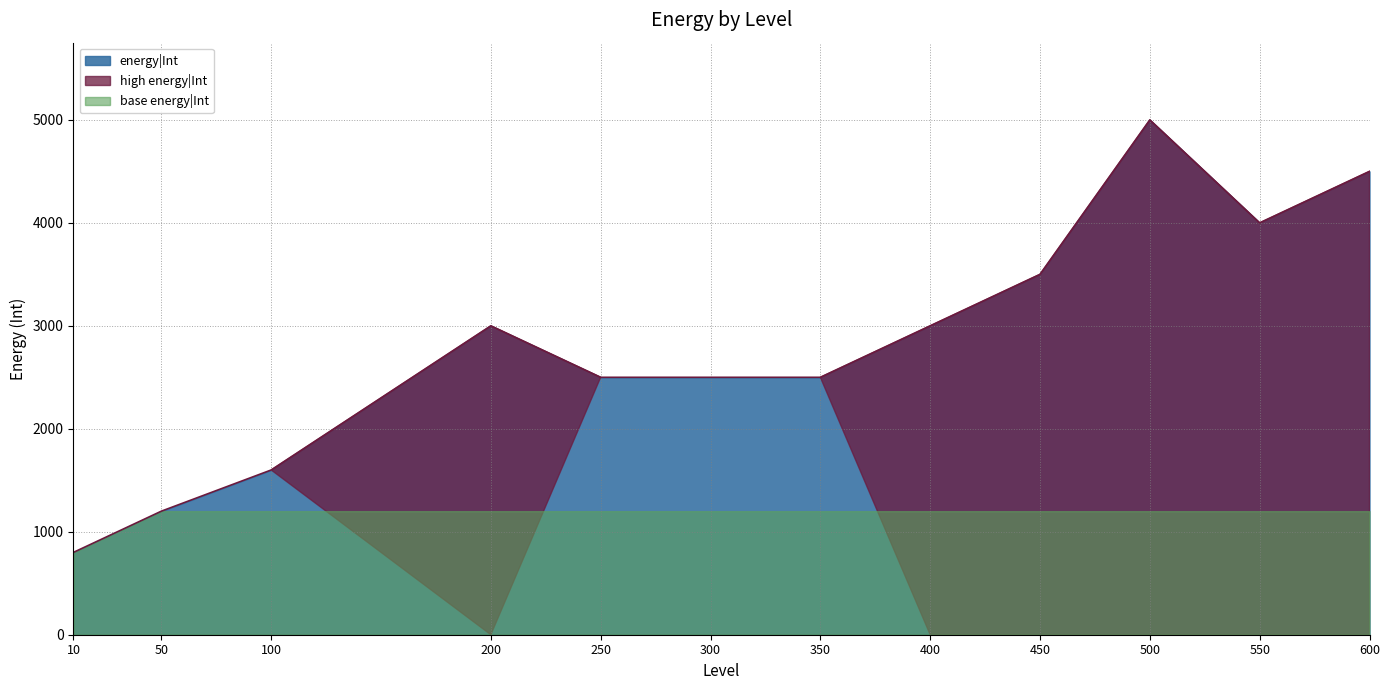

True or false: energy|Int has a value of 1014 at 450.

False